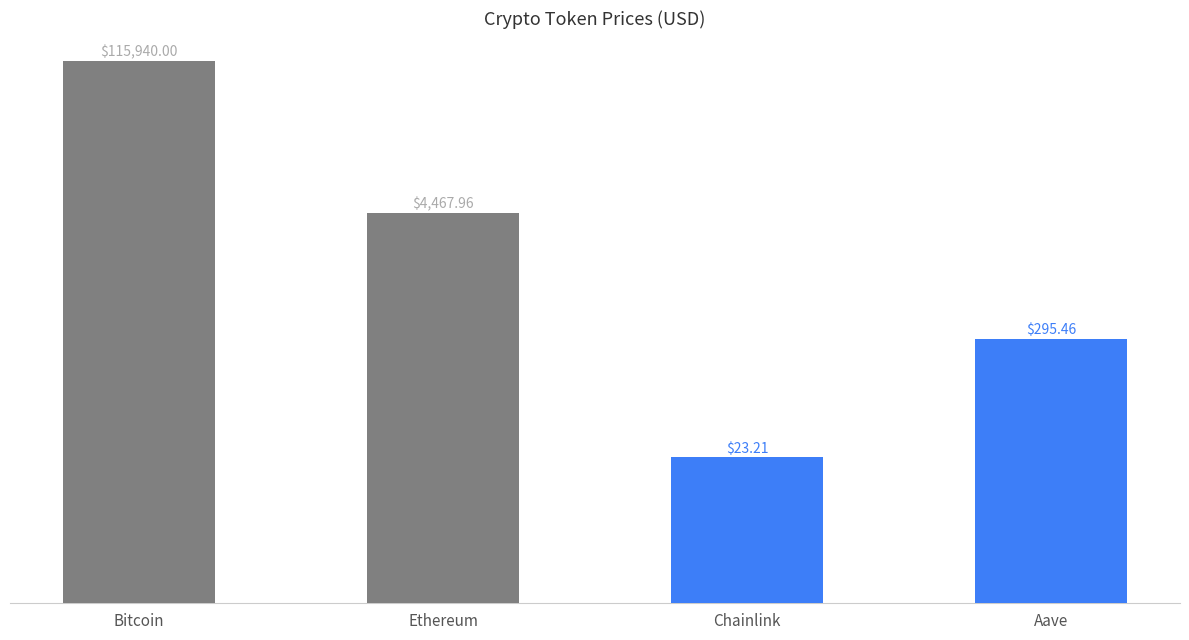

Reading right to left, transcribe all the data shown in this chart.

Aave=295.5	Chainlink=23.2	Ethereum=4468.0	Bitcoin=115940.0